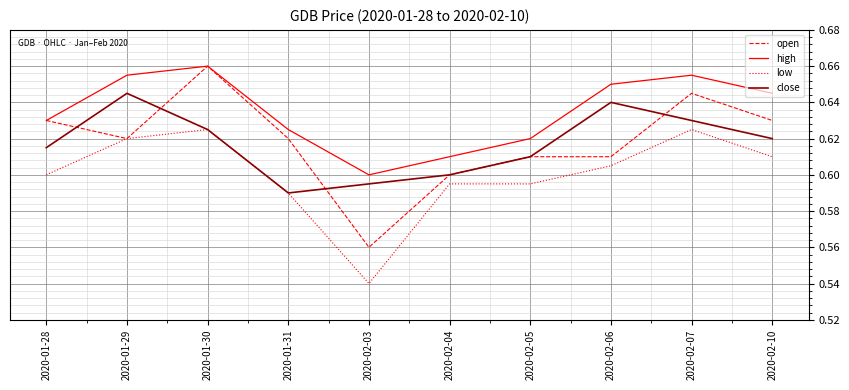

At which label is open closest to 0?

2020-02-03